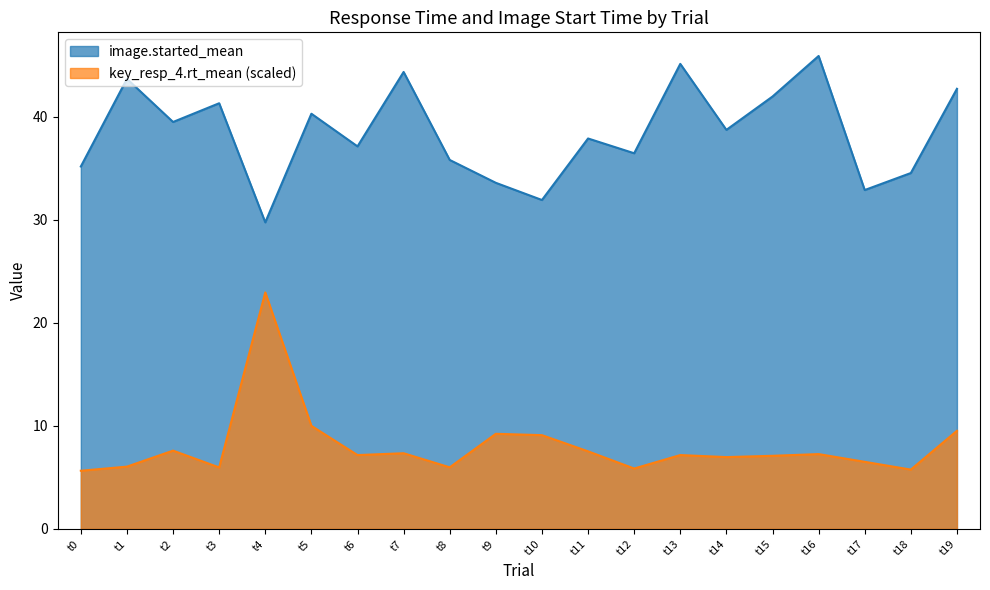

What is the difference between the highest and lowest values at t18?

28.8